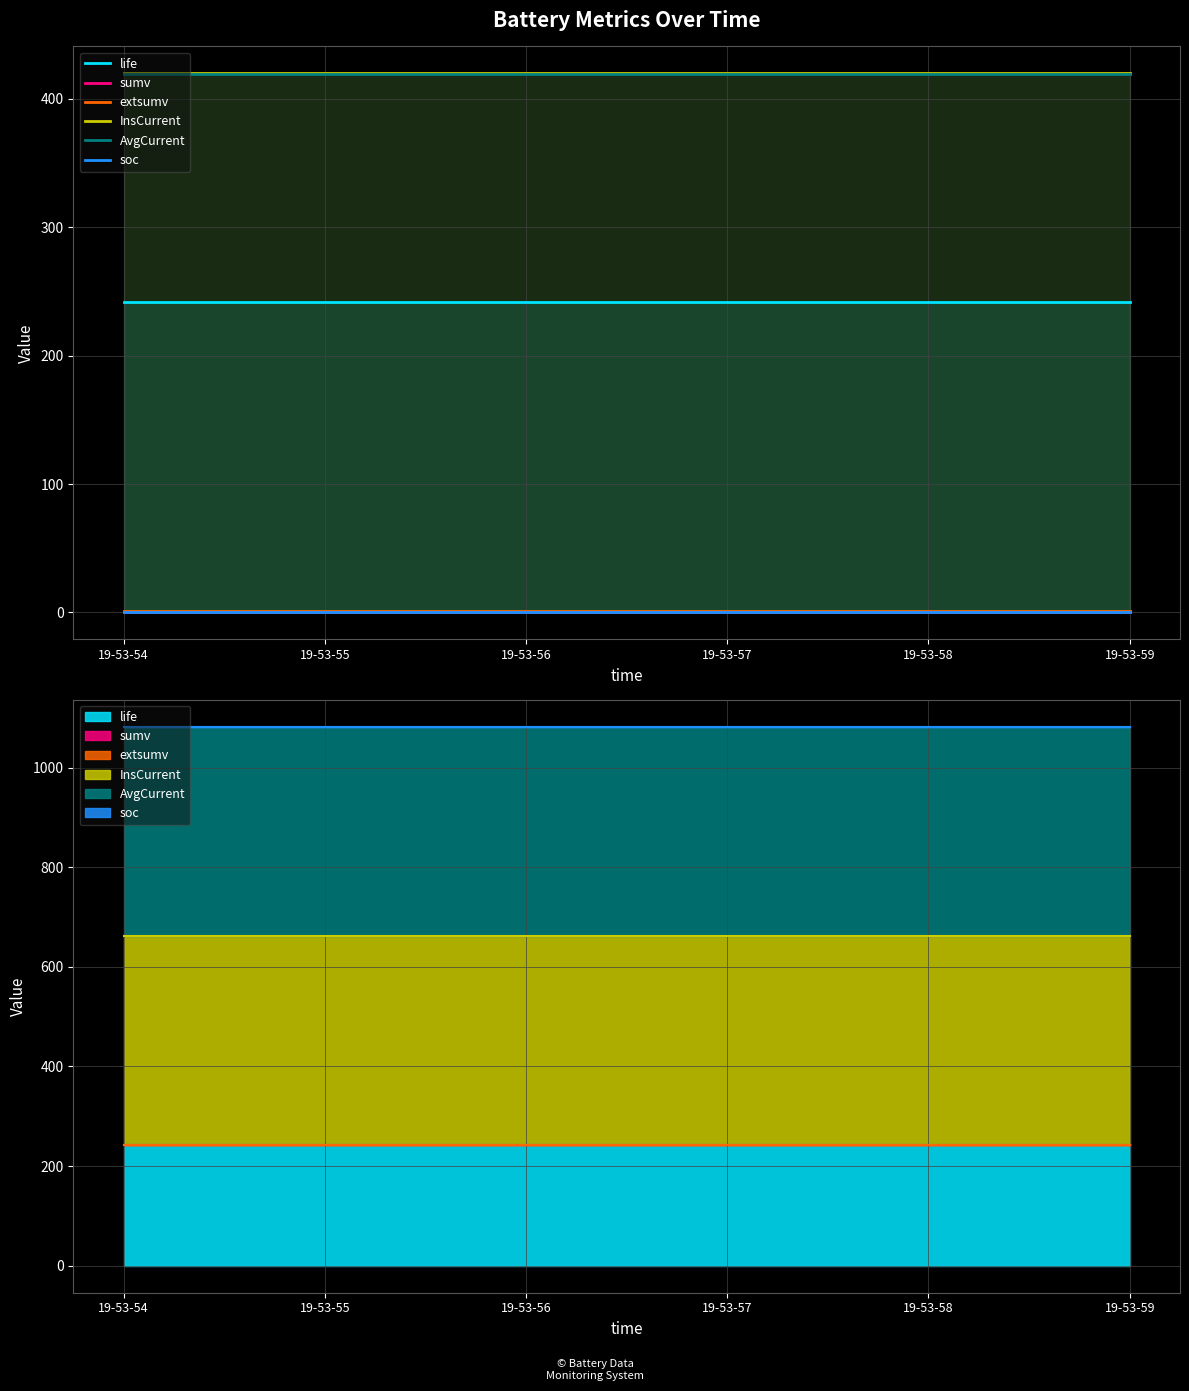

Which has a higher value, 19-53-55 or 19-53-59?

19-53-55